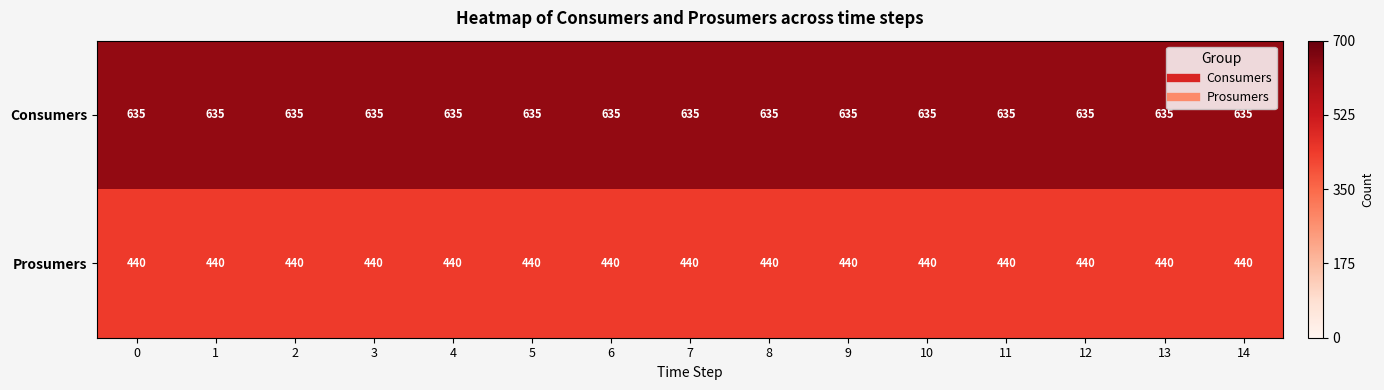

The Consumers series shows 635 at 14. True or false?

True